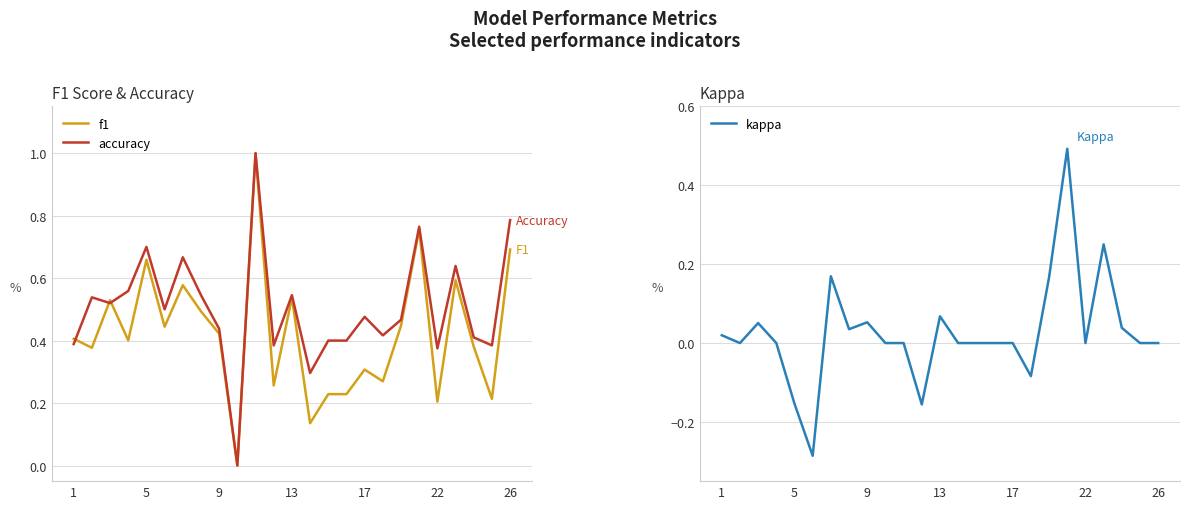

Is it true that kappa equals 0.0 at 9?

False